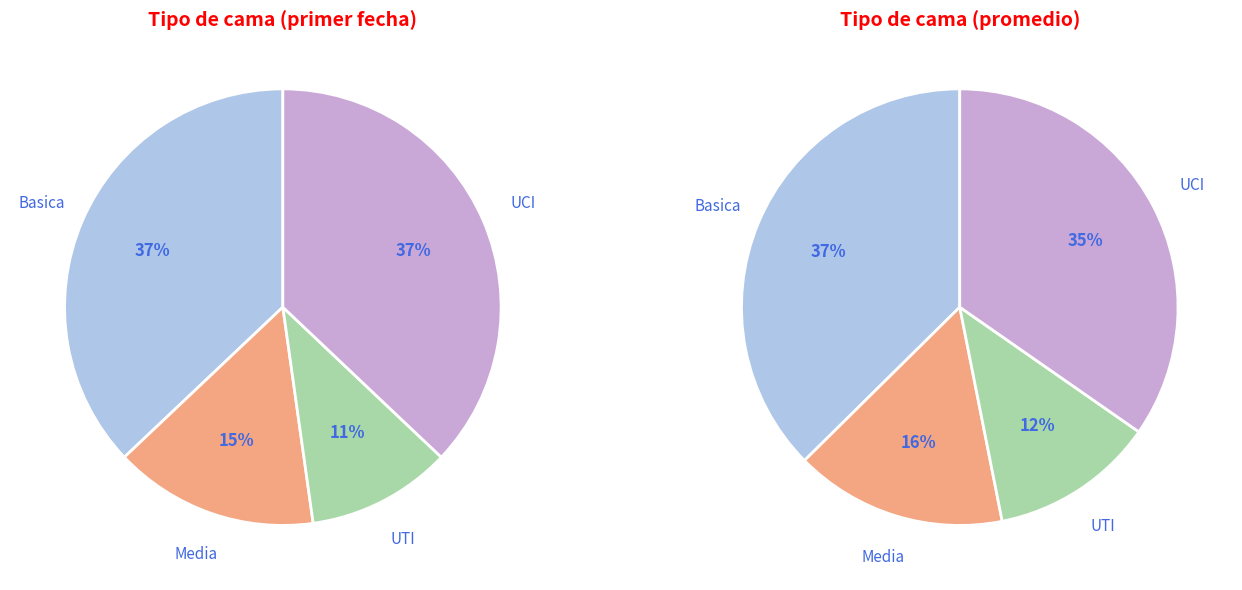

What is the change in value from Media to UTI?

-46